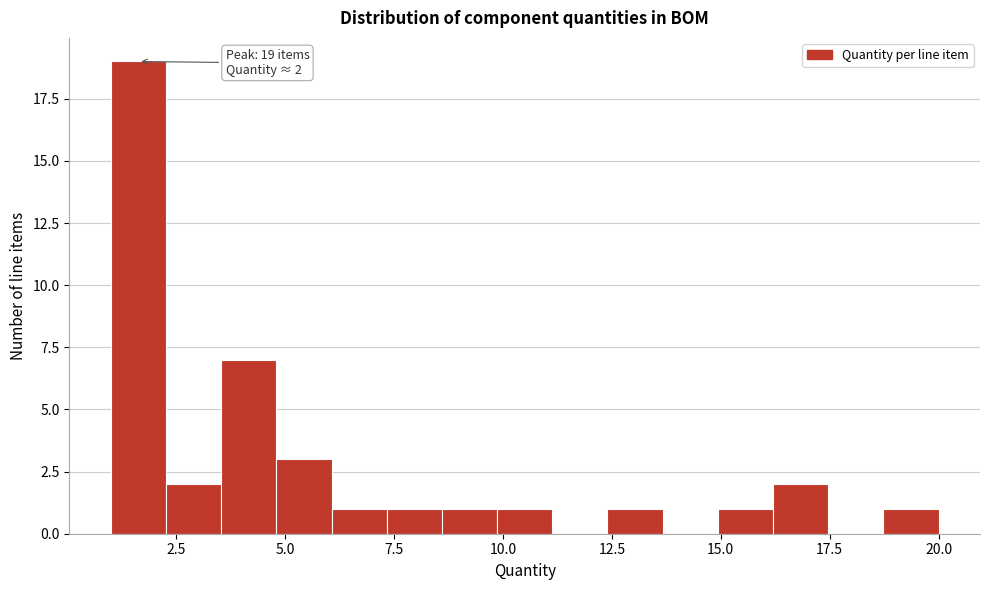

Read against the x-axis, roughly where is the centre of the tallest bar?

1.5